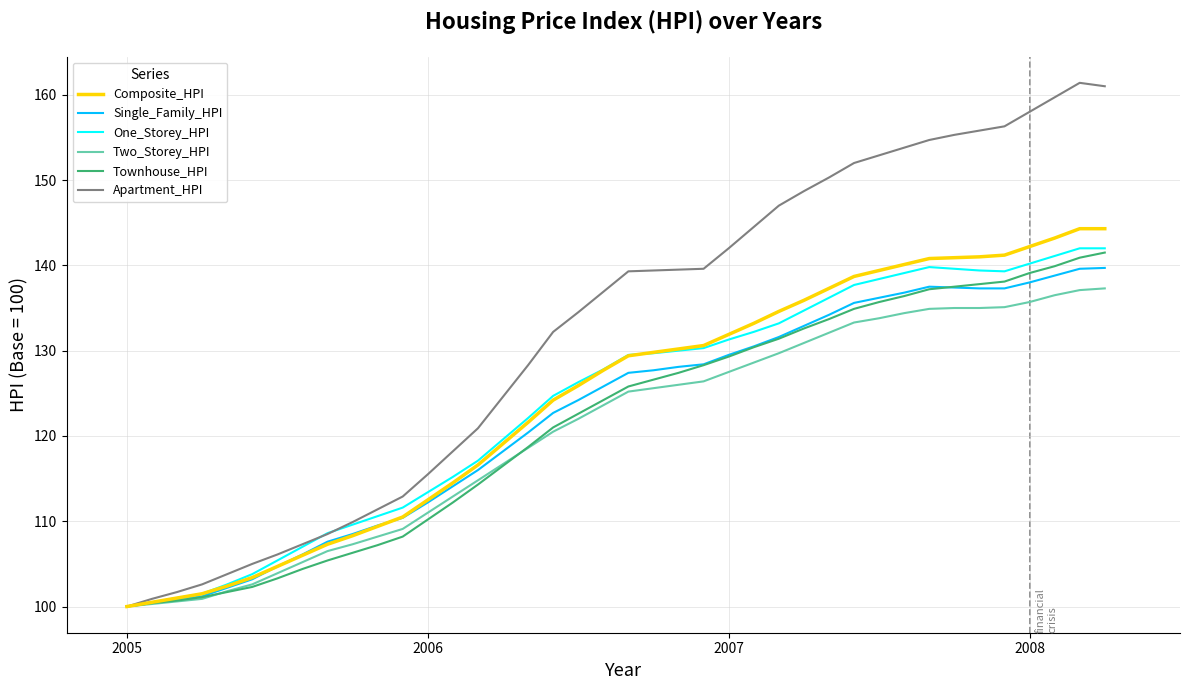

What is the highest value of the Townhouse_HPI series?

141.5